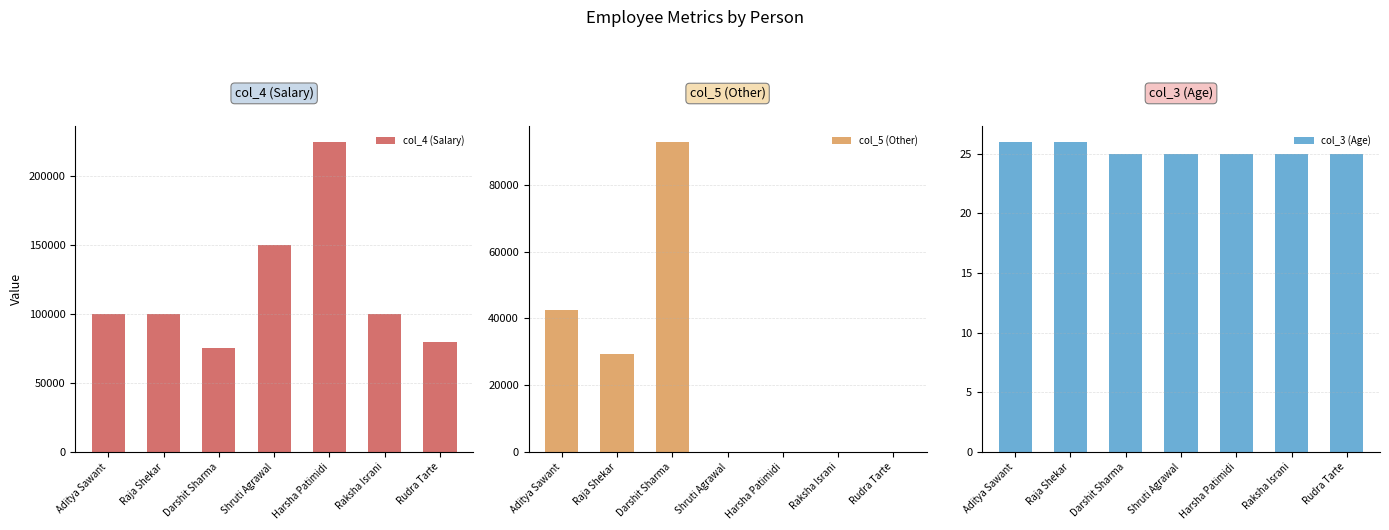

What are all the series names shown in the legend?

col_4 (Salary), col_5 (Other), col_3 (Age)